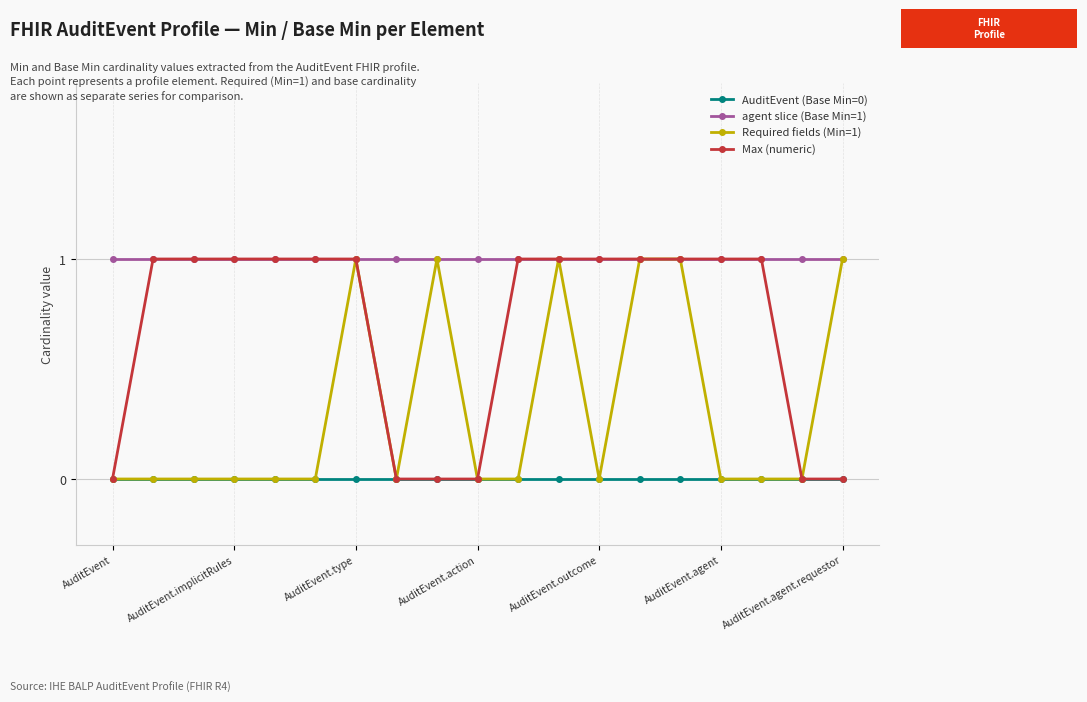

Which series has the largest total across all categories?

agent slice (Base Min=1)